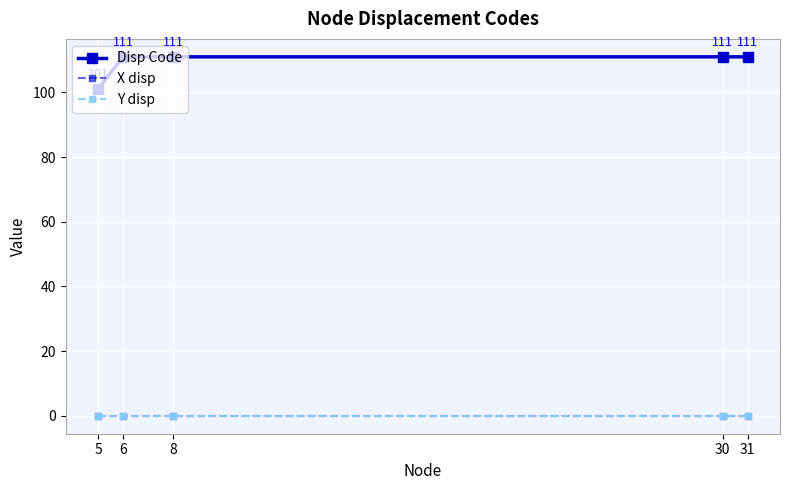

Which label corresponds to the largest value in the chart?

6